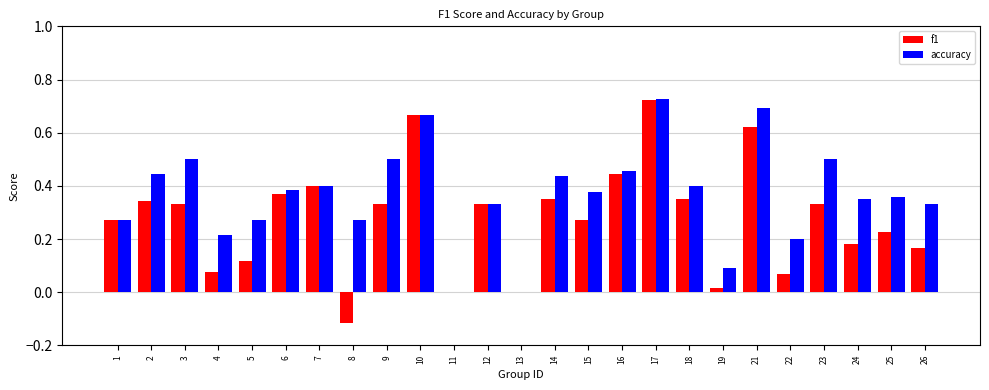

Count the number of categories in the chart.

25